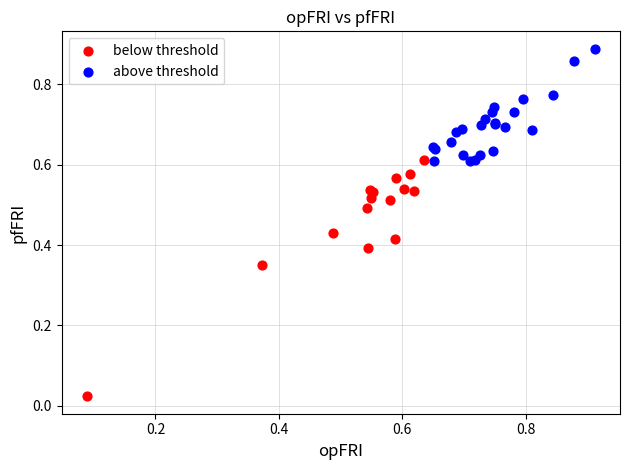

Which series has the widest spread of Y values?

below threshold